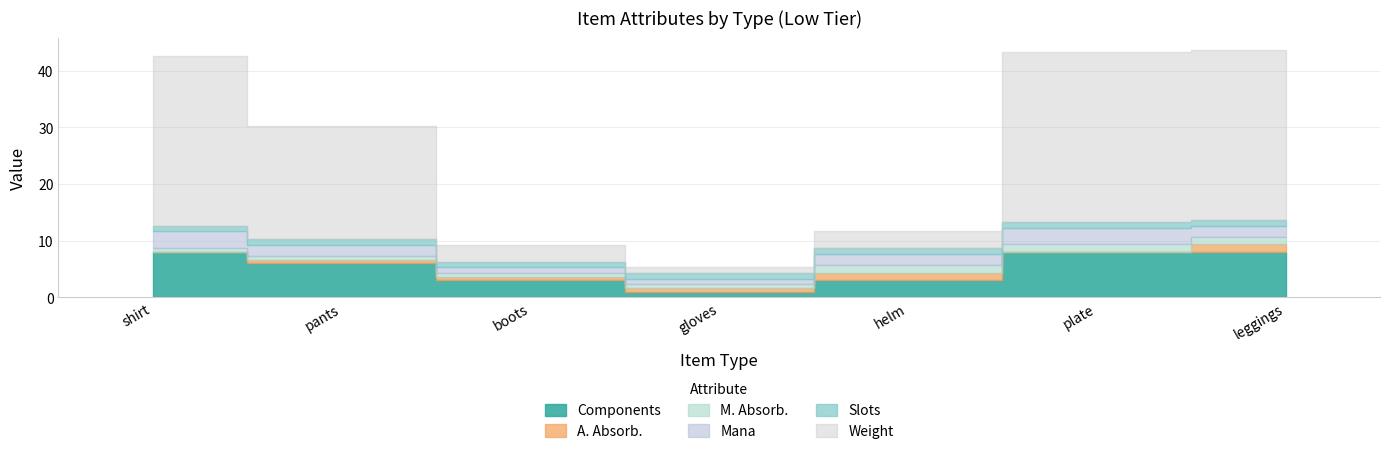

What is the difference between the highest and lowest values at shirt?

30.0